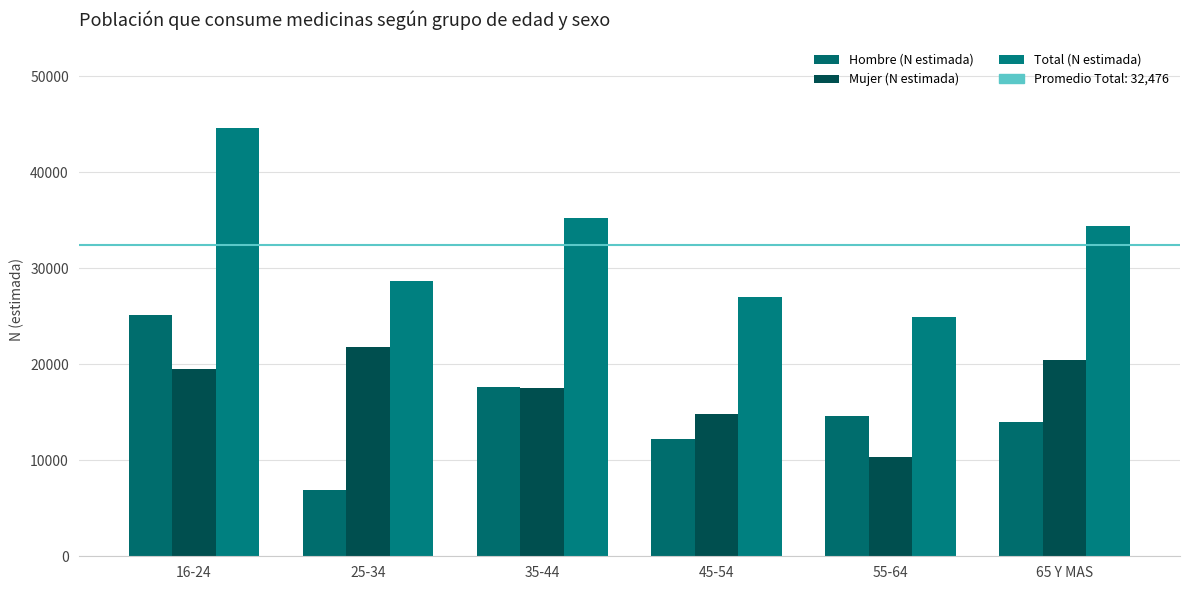

At which category is the sum across all series the highest?

16-24